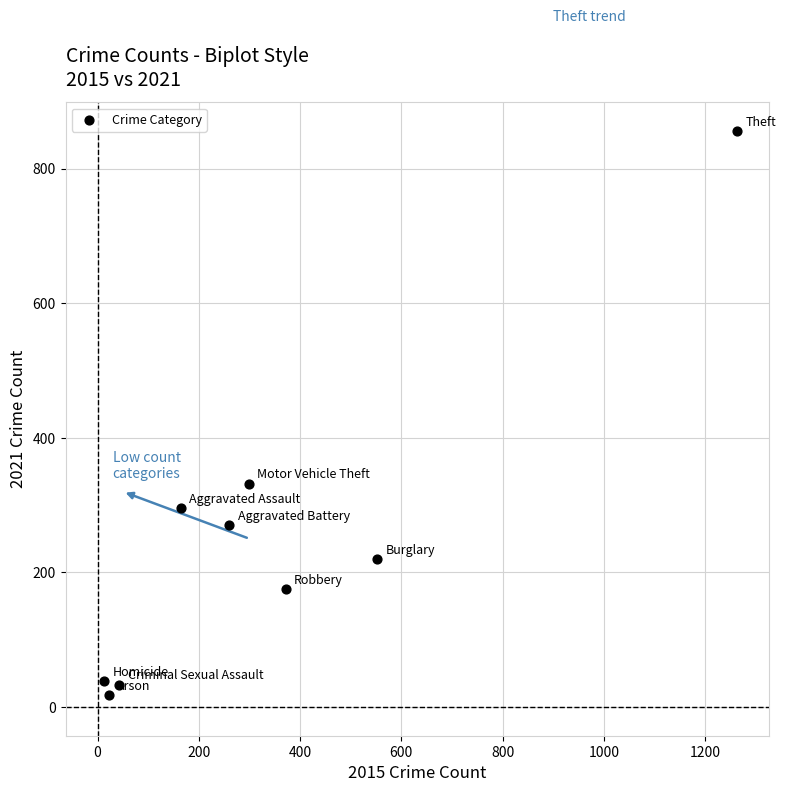

What is the average X value?

332